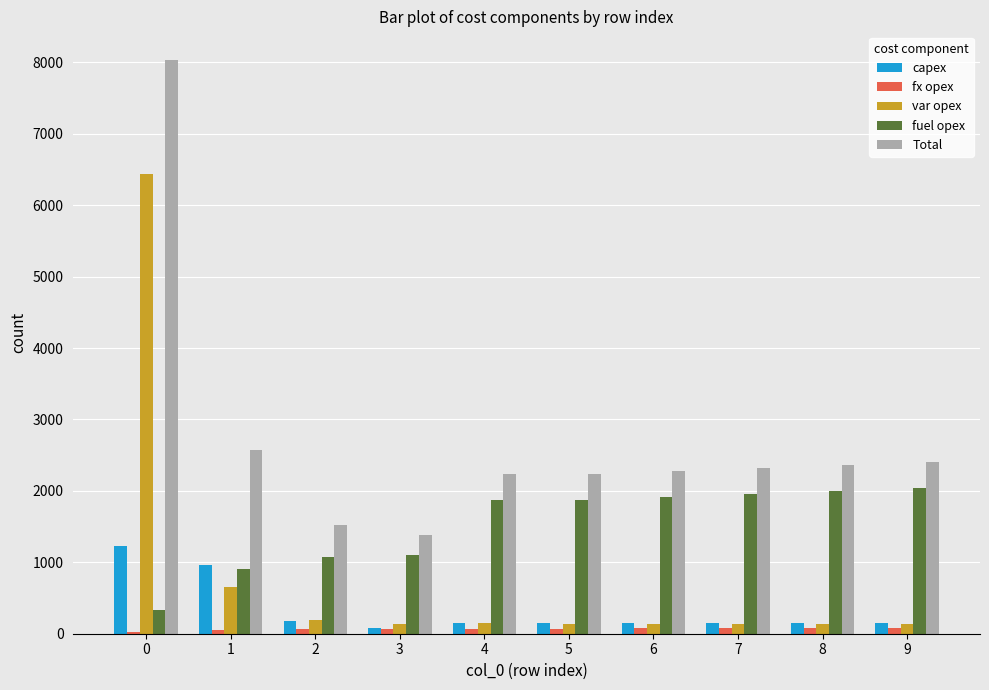

What is the value of the fuel opex bar at the 9th from the left?

1993